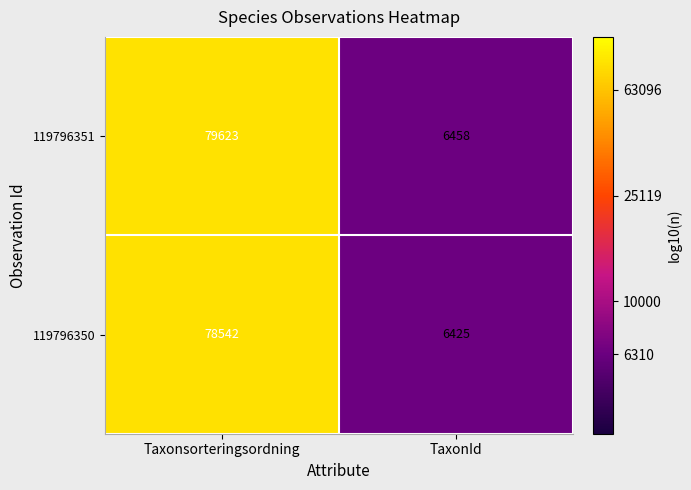

Where is 119796351 nearest to the value 43040?

TaxonId